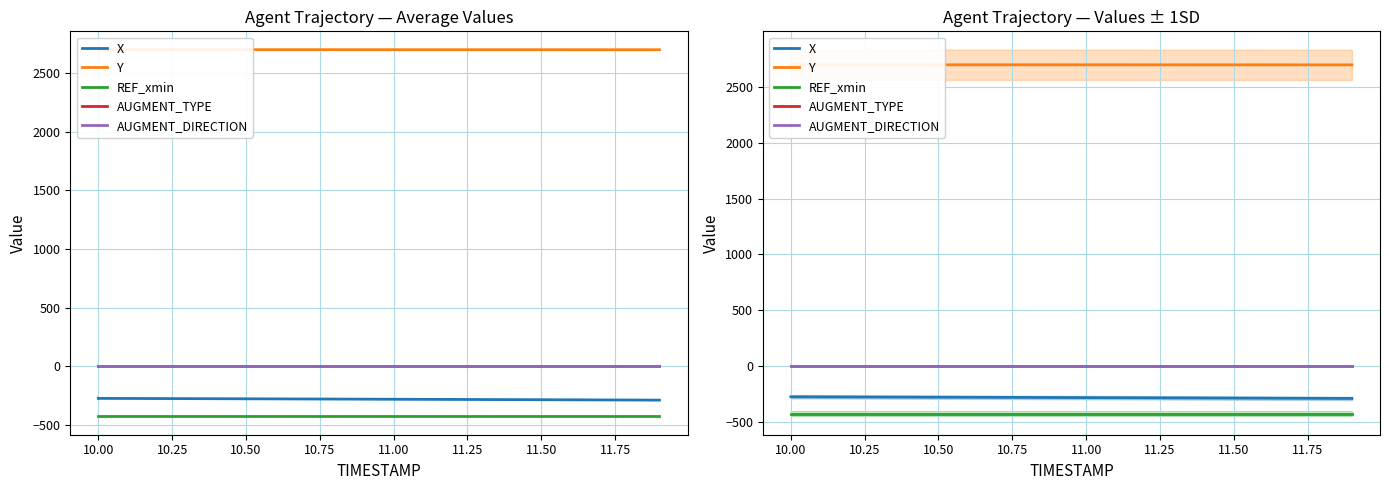

Is the value of AUGMENT_DIRECTION at 19 greater than the value of AUGMENT_TYPE at 17?

No